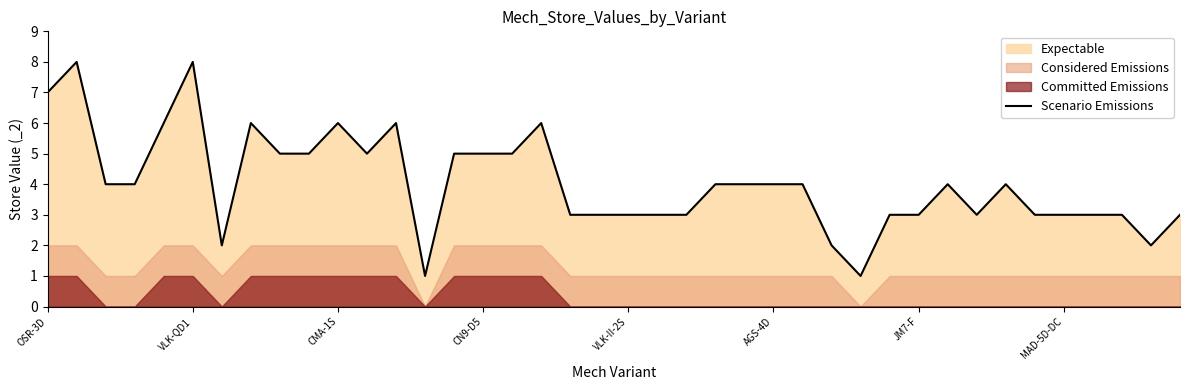

True or false: the data shows 2 at 31.

False